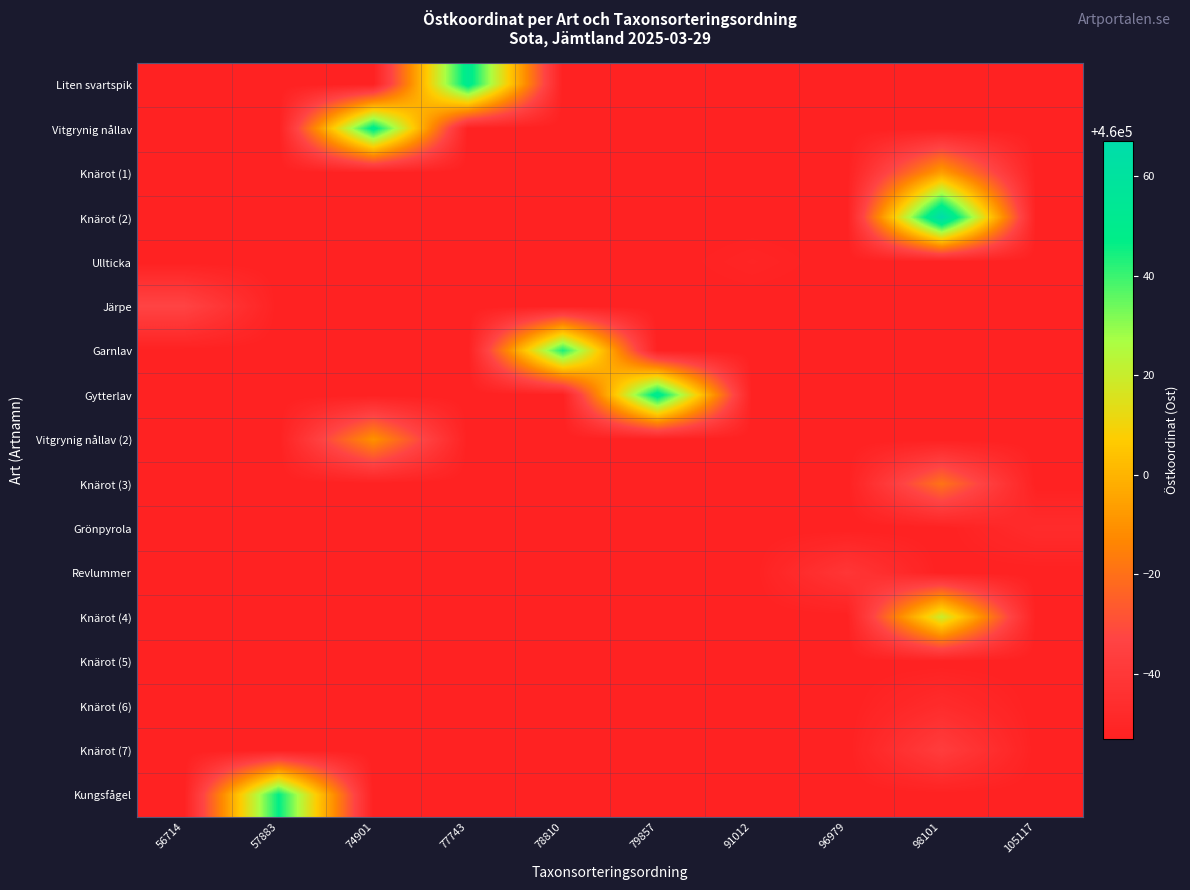

Reading right to left, list all the values displayed in this chart.

row_0: 105117=459947	98101=459947	96979=459947	91012=459947	79857=459947	78810=459947	77743=460052	74901=459947	57883=459947	56714=459947
row_1: 105117=459947	98101=459947	96979=459947	91012=459947	79857=459947	78810=459947	77743=459947	74901=460051	57883=459947	56714=459947
row_2: 105117=459947	98101=459994	96979=459947	91012=459947	79857=459947	78810=459947	77743=459947	74901=459947	57883=459947	56714=459947
row_3: 105117=459947	98101=460067	96979=459947	91012=459947	79857=459947	78810=459947	77743=459947	74901=459947	57883=459947	56714=459947
row_4: 105117=459947	98101=459947	96979=459947	91012=459949	79857=459947	78810=459947	77743=459947	74901=459947	57883=459947	56714=459947
row_5: 105117=459947	98101=459947	96979=459947	91012=459947	79857=459947	78810=459947	77743=459947	74901=459947	57883=459947	56714=459967
row_6: 105117=459947	98101=459947	96979=459947	91012=459947	79857=459947	78810=460044	77743=459947	74901=459947	57883=459947	56714=459947
row_7: 105117=459947	98101=459947	96979=459947	91012=459947	79857=460053	78810=459947	77743=459947	74901=459947	57883=459947	56714=459947
row_8: 105117=459947	98101=459947	96979=459947	91012=459947	79857=459947	78810=459947	77743=459947	74901=459990	57883=459947	56714=459947
row_9: 105117=459947	98101=459981	96979=459947	91012=459947	79857=459947	78810=459947	77743=459947	74901=459947	57883=459947	56714=459947
row_10: 105117=459953	98101=459947	96979=459947	91012=459947	79857=459947	78810=459947	77743=459947	74901=459947	57883=459947	56714=459947
row_11: 105117=459947	98101=459947	96979=459959	91012=459947	79857=459947	78810=459947	77743=459947	74901=459947	57883=459947	56714=459947
row_12: 105117=459947	98101=460020	96979=459947	91012=459947	79857=459947	78810=459947	77743=459947	74901=459947	57883=459947	56714=459947
row_13: 105117=459947	98101=459947	96979=459947	91012=459947	79857=459947	78810=459947	77743=459947	74901=459947	57883=459947	56714=459947
row_14: 105117=459947	98101=459953	96979=459947	91012=459947	79857=459947	78810=459947	77743=459947	74901=459947	57883=459947	56714=459947
row_15: 105117=459947	98101=459963	96979=459947	91012=459947	79857=459947	78810=459947	77743=459947	74901=459947	57883=459947	56714=459947
row_16: 105117=459947	98101=459947	96979=459947	91012=459947	79857=459947	78810=459947	77743=459947	74901=459947	57883=460047	56714=459947